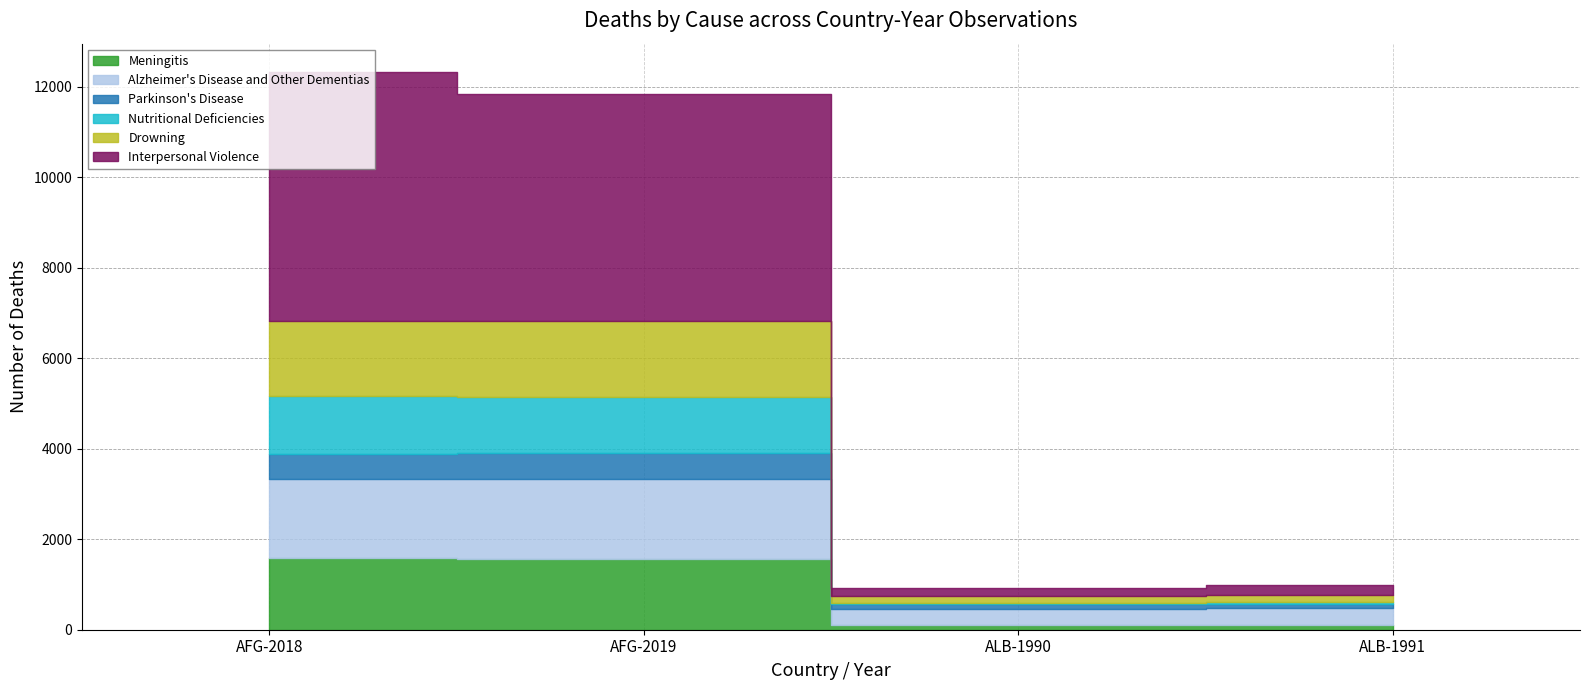

True or false: Parkinson's Disease and Interpersonal Violence cross at least once.

False